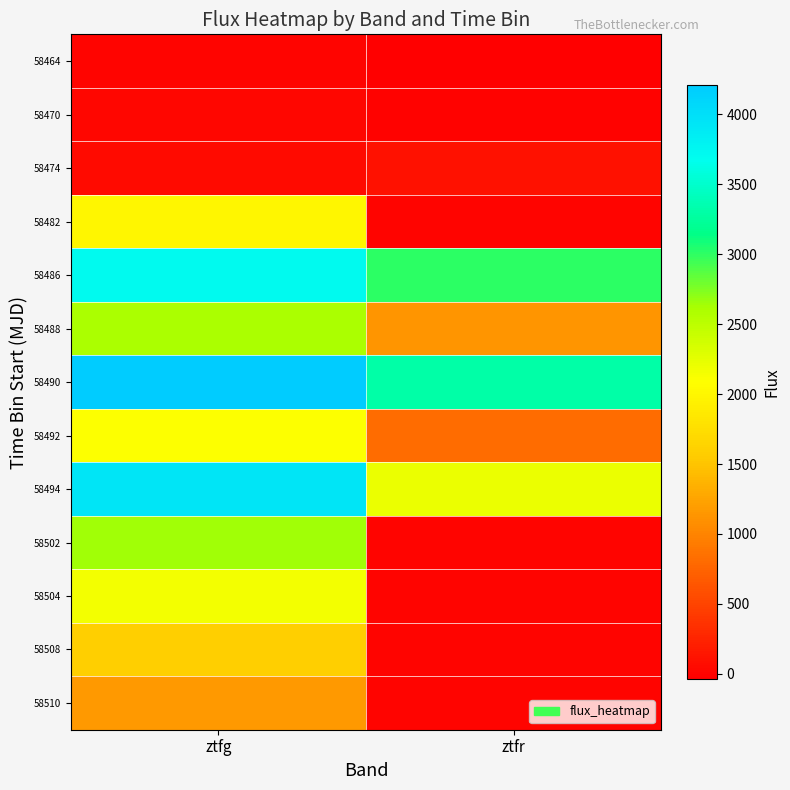

At how many categories does at least one series exceed 411?

2